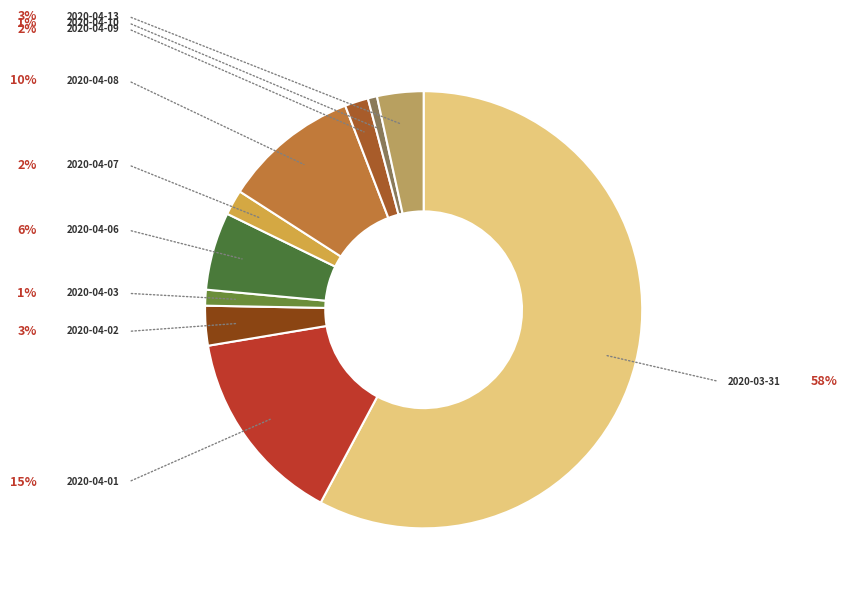

How many segments does this pie chart have?

10